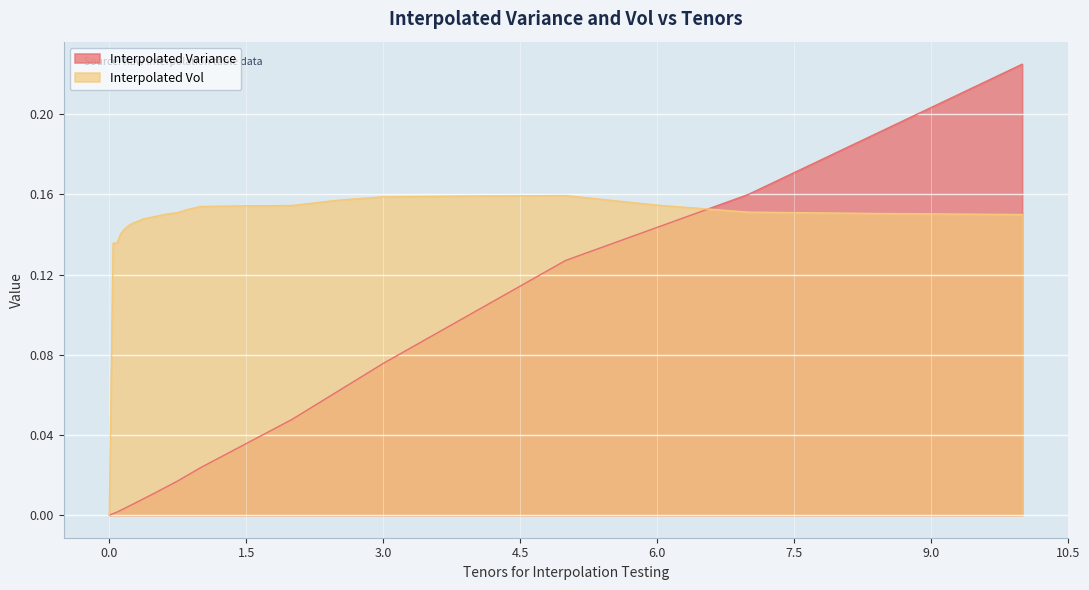

Is it true that Interpolated Variance equals 0.1 at 3.0?

False